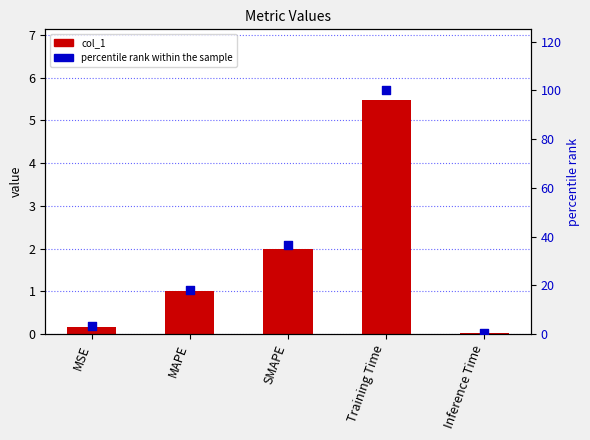

What is the total value across all series at Inference Time?

0.5